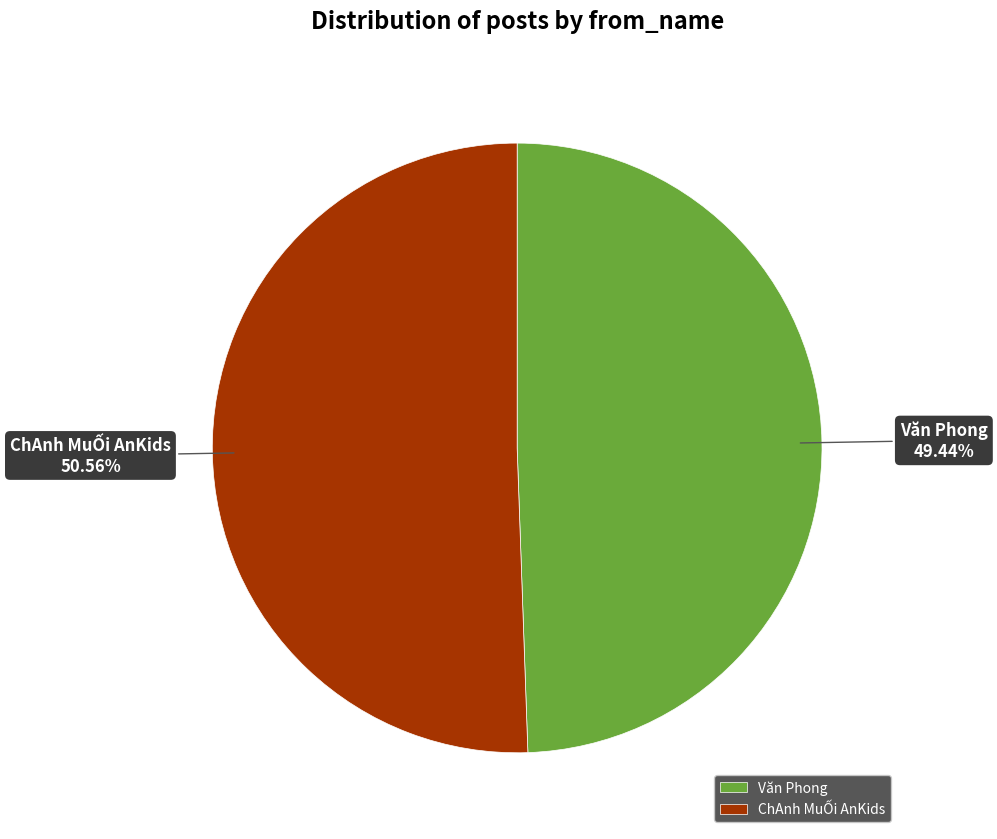

What is the majority slice?

ChAnh MuỐi AnKids